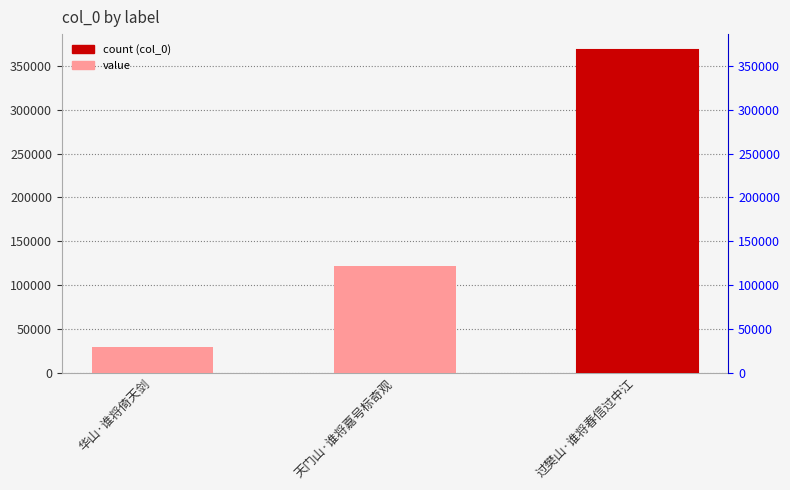

What position from the left is 天门山·谁将嘉号标奇观?

2